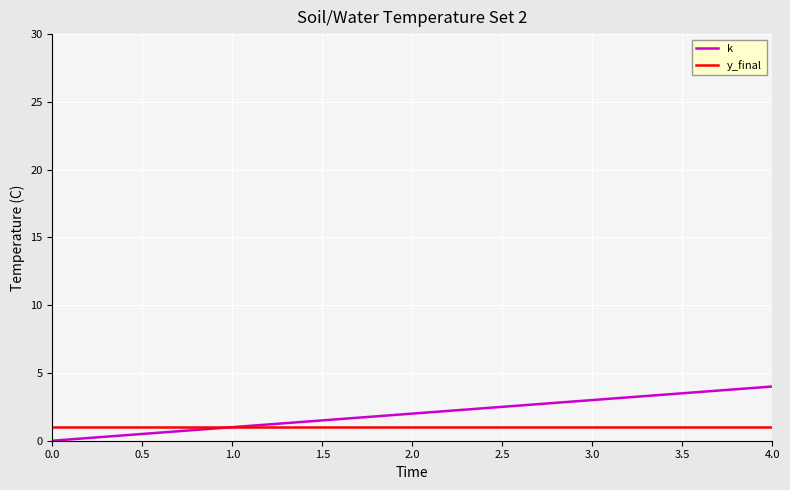

What are all the series names shown in the legend?

k, y_final